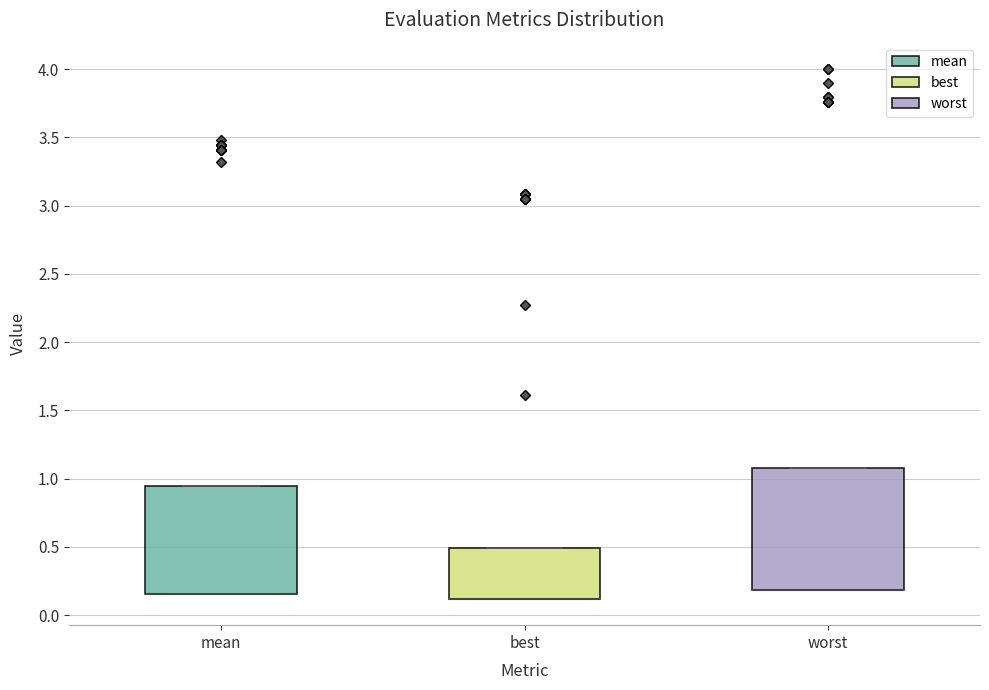

Reading left to right, transcribe this box plot: for each box, give where its median line is, the range the box spans, and where its two whiskers end, as read against the y-axis. The values are not printed on the chart, so give them approximately, as read against the axis.

mean: median 0.15 (drawn on the box's lower edge), box 0.15 to 0.95, whiskers 0.15 to 0.95
best: median 0.10 (drawn on the box's lower edge), box 0.10 to 0.50, whiskers 0.10 to 0.50
worst: median 0.20 (drawn on the box's lower edge), box 0.20 to 1.10, whiskers 0.20 to 1.10